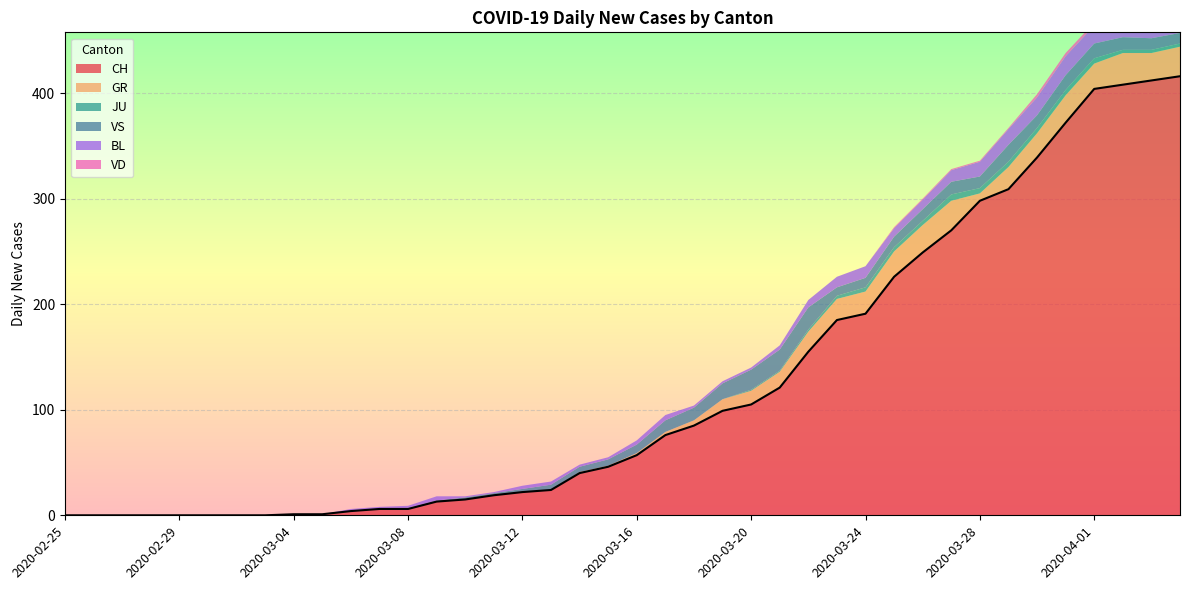

What are all the series names shown in the legend?

CH, GR, JU, VS, BL, VD